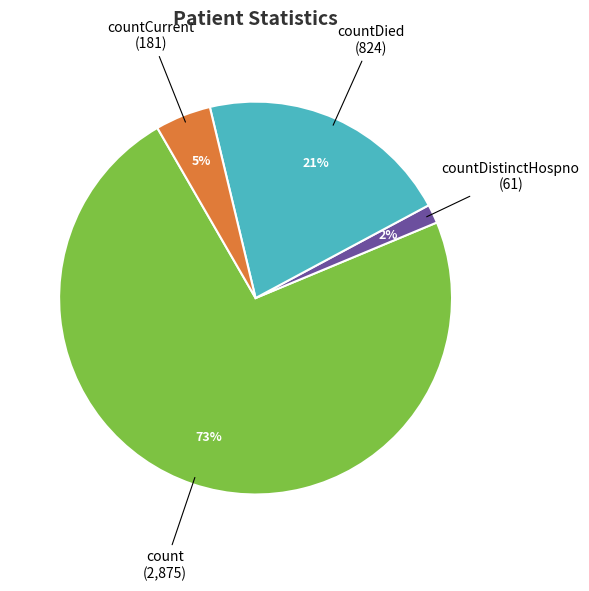

Count the number of slices in the pie.

4